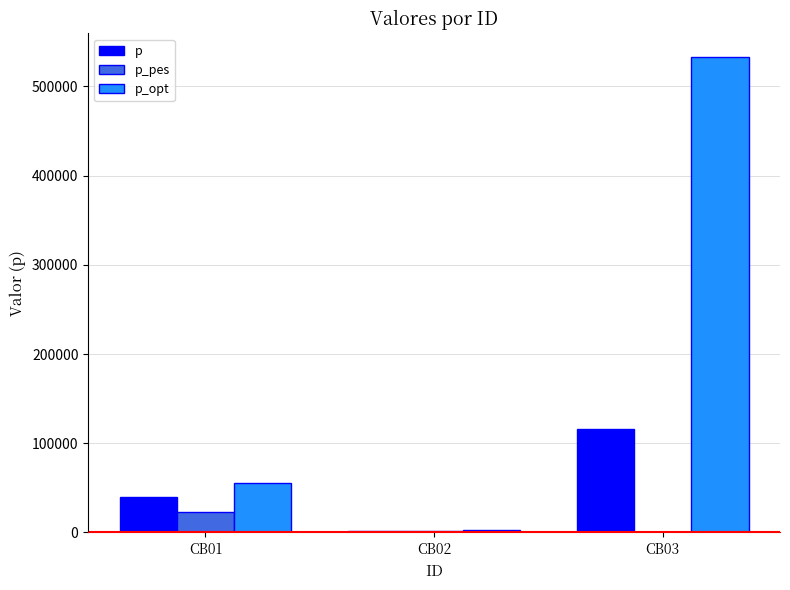

What is the maximum value for p_pes?

22540.8